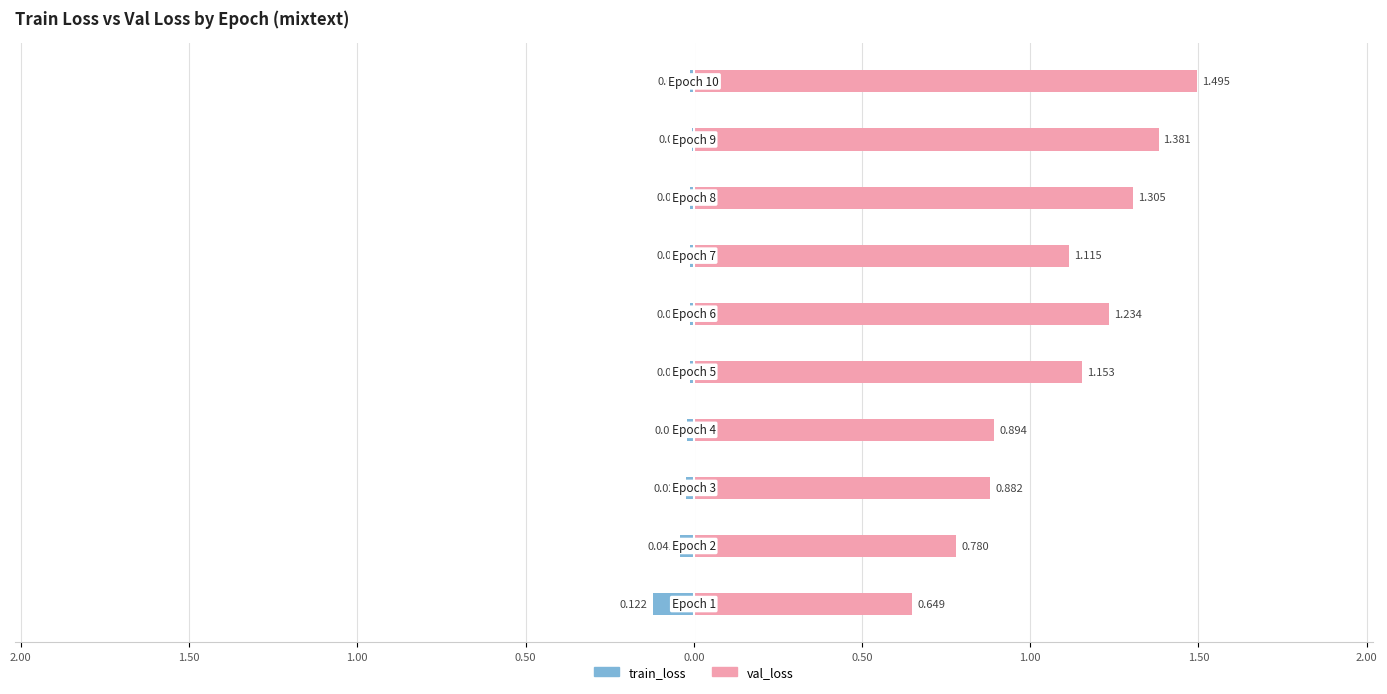

Which series has the largest total across all categories?

val_loss